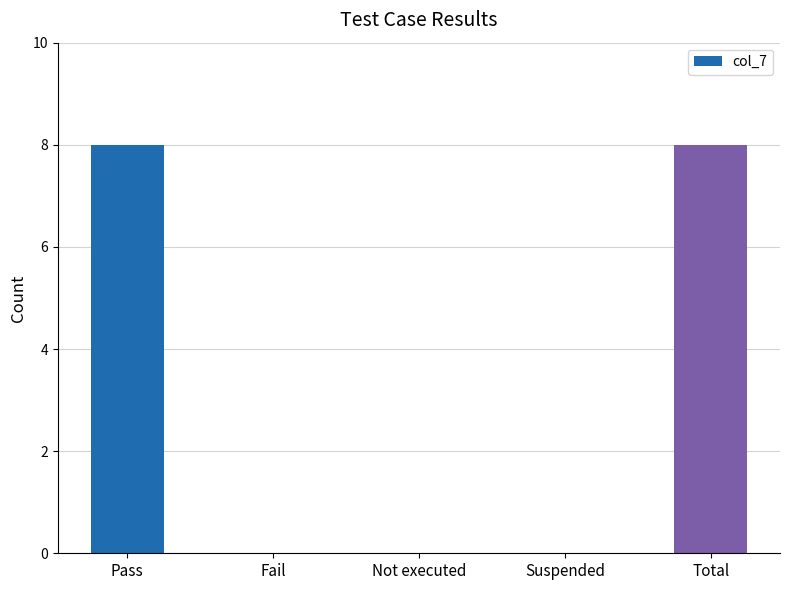

Count the number of data series in this chart.

1